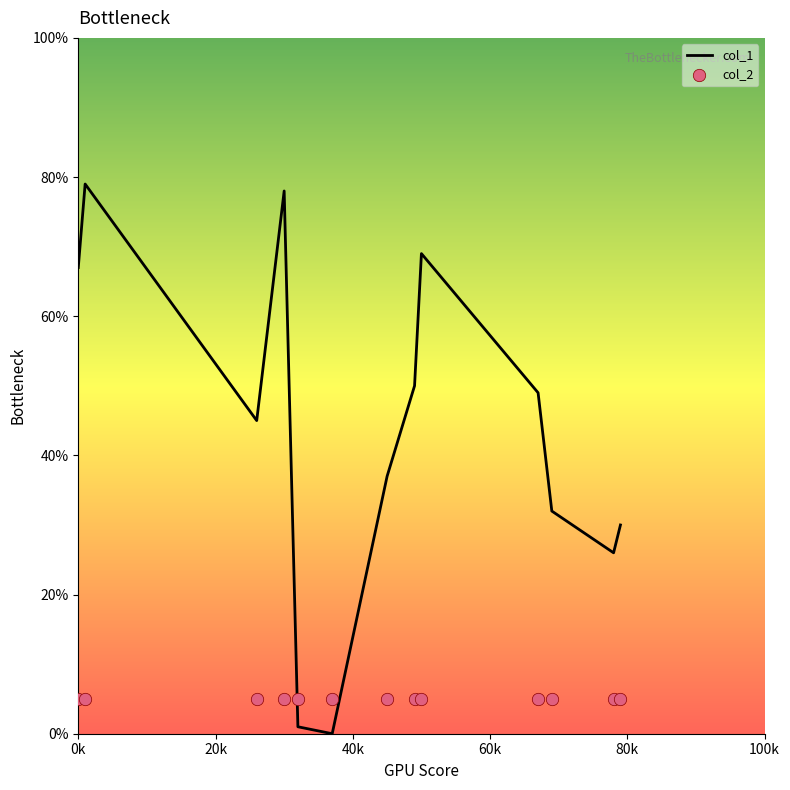

Is the value of col_1 at 80k greater than the value of col_2 at 6?

No